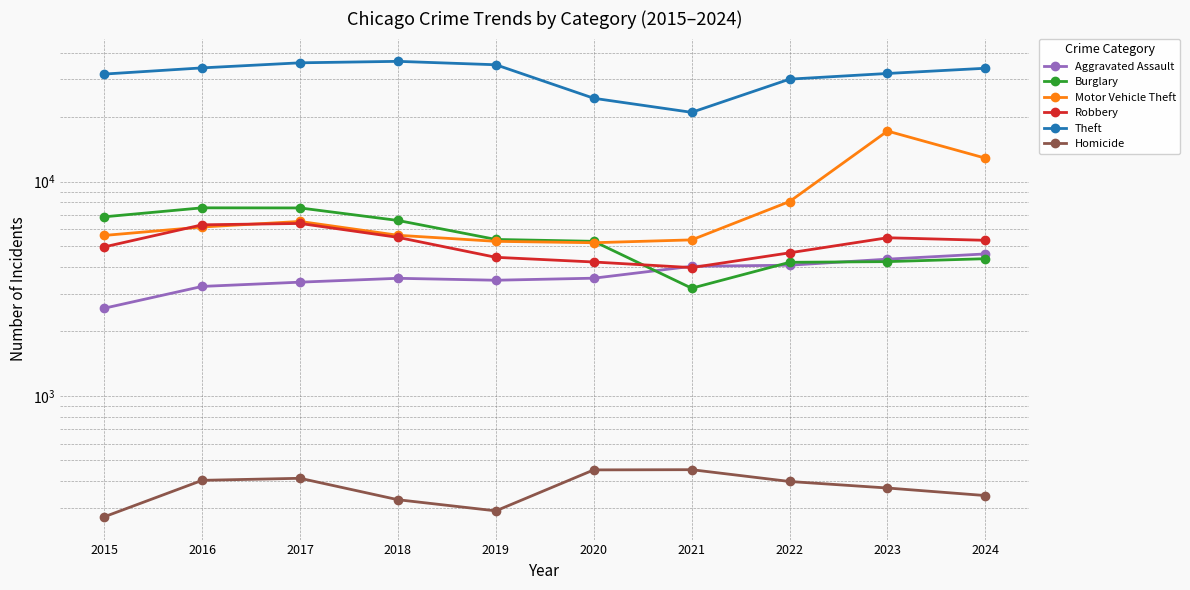

How many lines are shown in the chart?

6